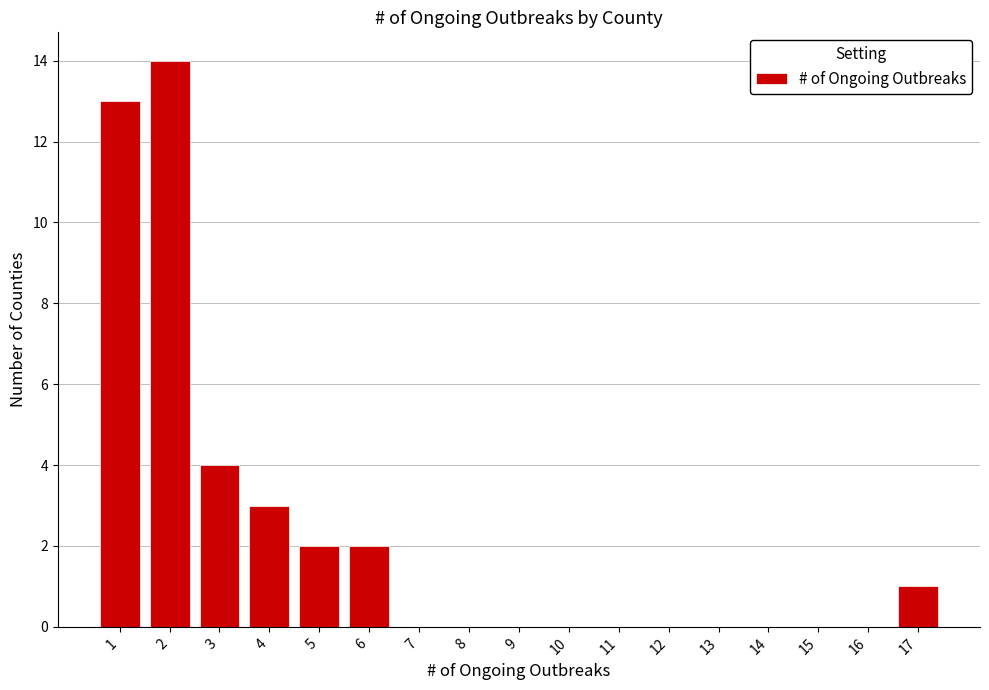

Reading left to right, list every bar in this chart as the range it spans on the x-axis followed by its height. The values are not printed on the chart, so give them approximately, as read against the axis.

0.5 to 1.5: 13
1.5 to 2.5: 14
2.5 to 3.5: 4
3.5 to 4.5: 3
4.5 to 5.5: 2
5.5 to 6.5: 2
6.5 to 7.5: 0
7.5 to 8.5: 0
8.5 to 9.5: 0
9.5 to 10.5: 0
10.5 to 11.5: 0
11.5 to 12.5: 0
12.5 to 13.5: 0
13.5 to 14.5: 0
14.5 to 15.5: 0
15.5 to 16.5: 0
16.5 to 17.5: 1